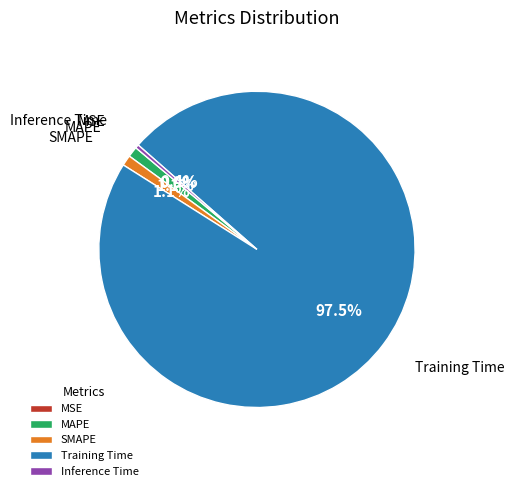

Which has a higher value, Inference Time or SMAPE?

SMAPE